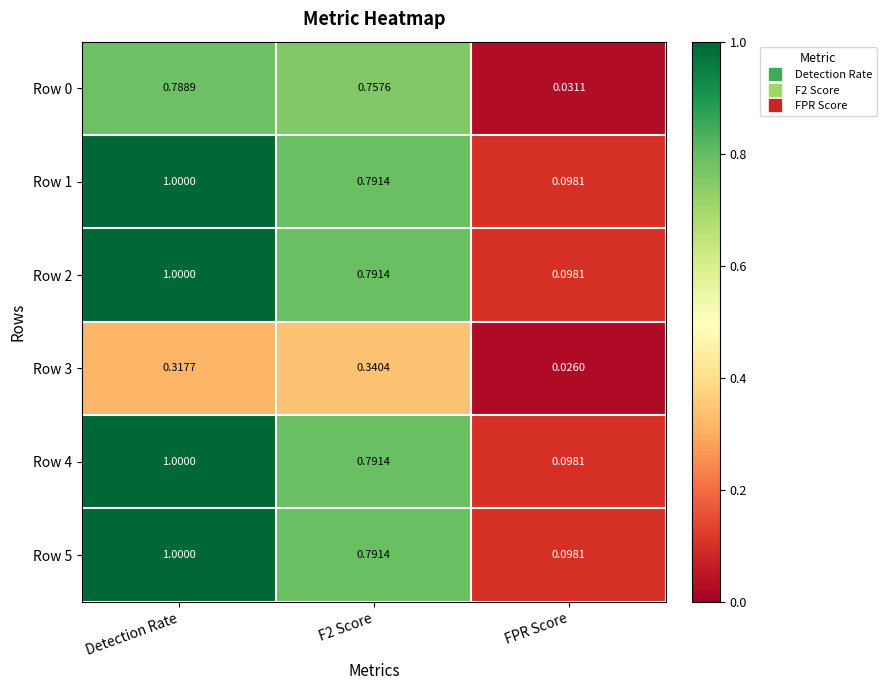

At which category is the sum across all series the highest?

Detection Rate